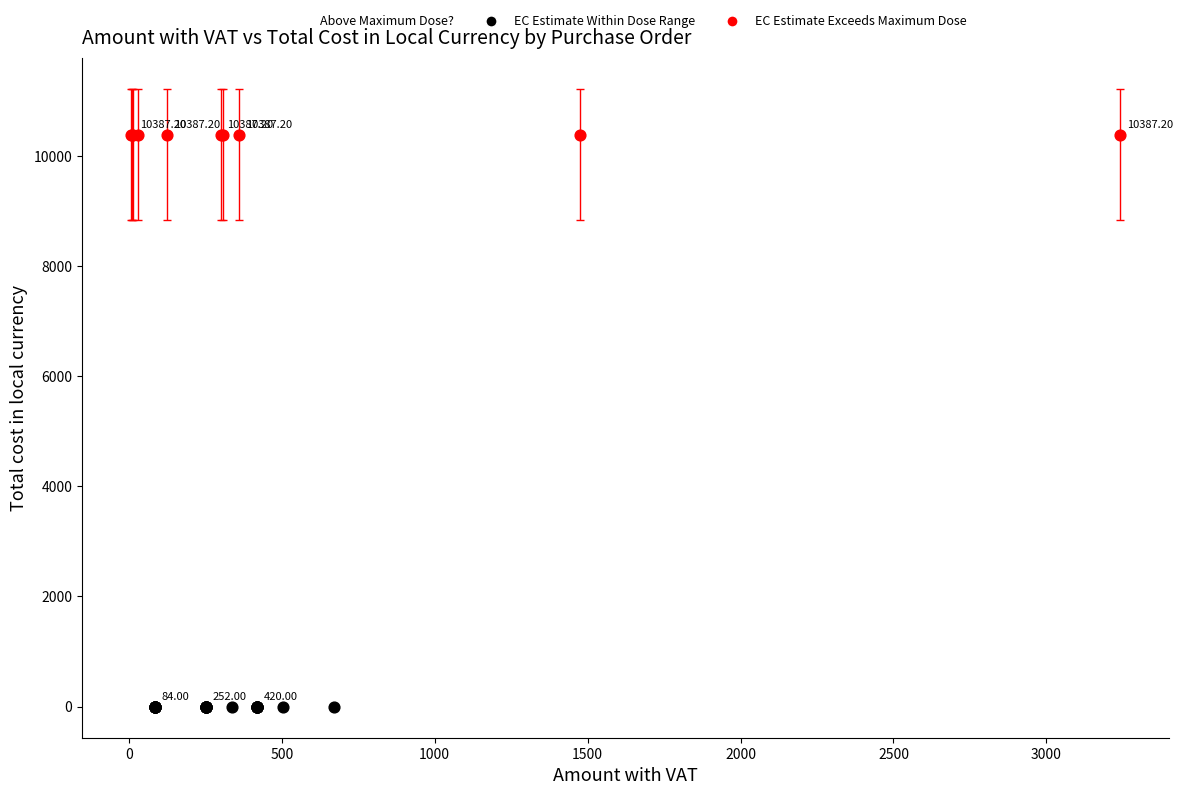

Which series contains the highest Y value?

EC Estimate Exceeds Maximum Dose